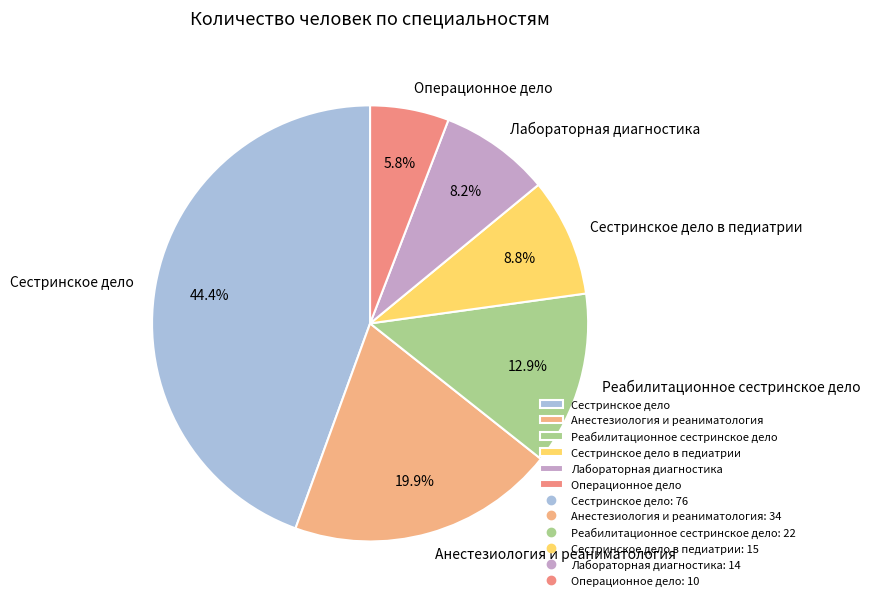

Count the number of slices in the pie.

6